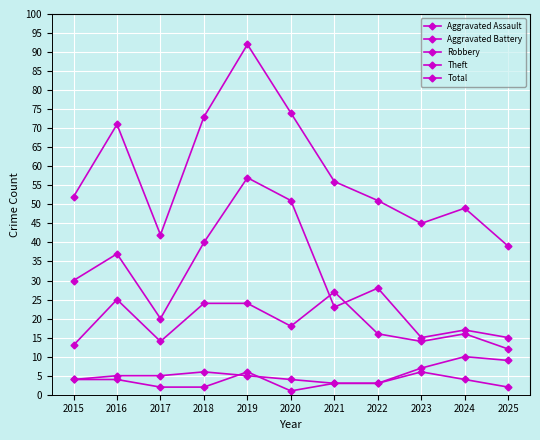

Is this an area chart (filled region under the line)?

No